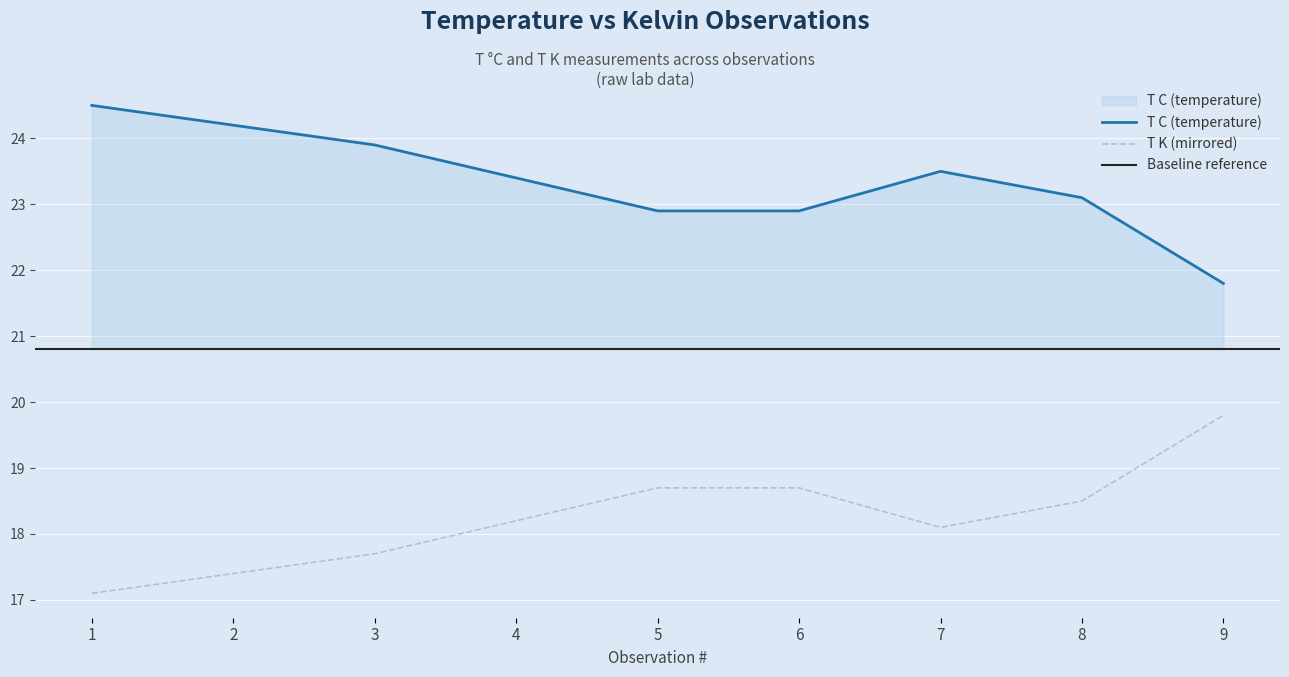

Reading left to right, list all the values displayed in this chart.

T C (temperature): 24.5	24.2	23.9	23.4	22.9	22.9	23.5	23.1	21.8
T K (temperature Kelvin): 17.1	17.4	17.7	18.2	18.7	18.7	18.1	18.5	19.8